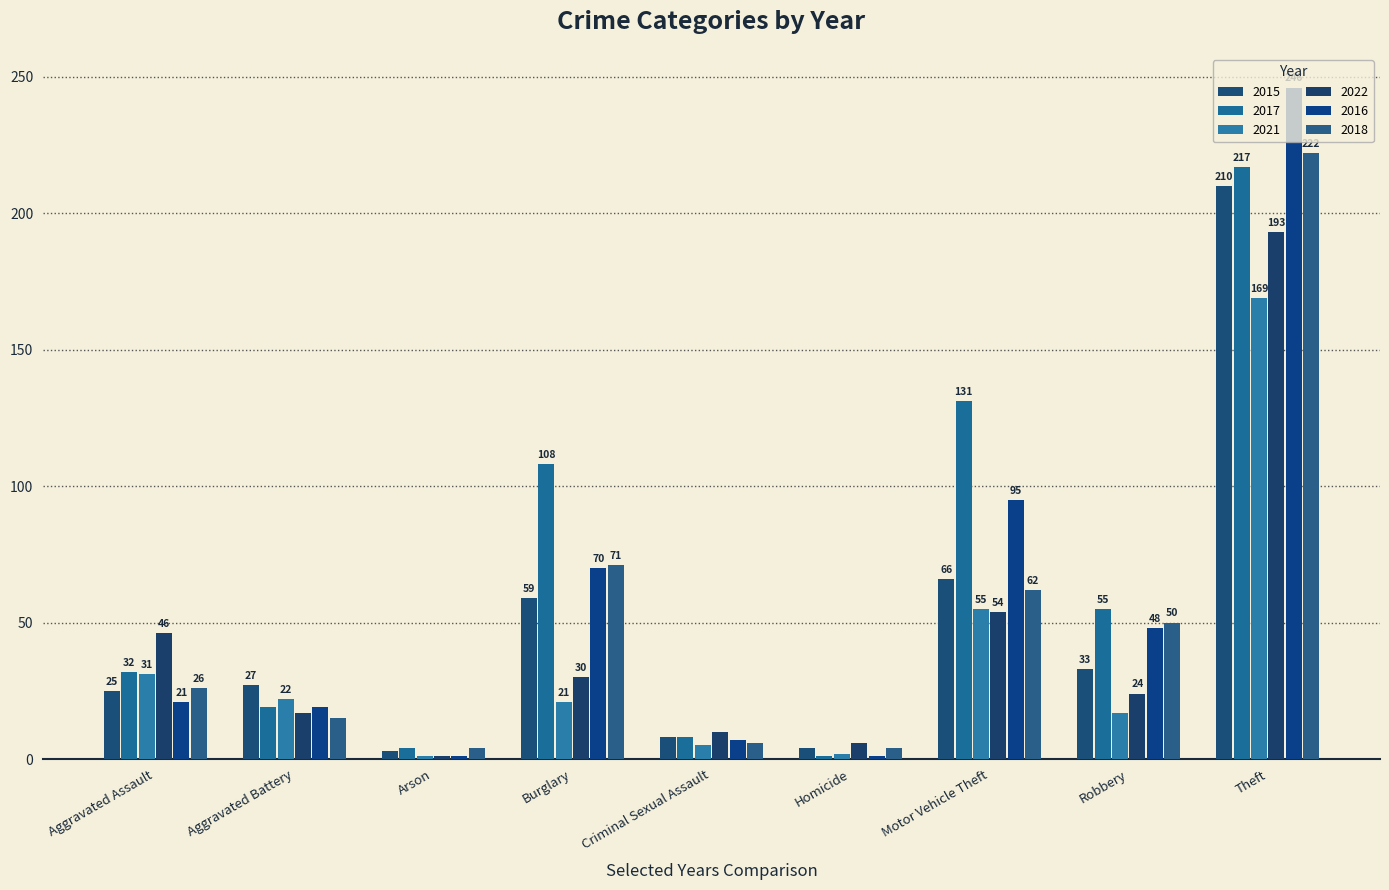

What position from the right is Burglary?

6